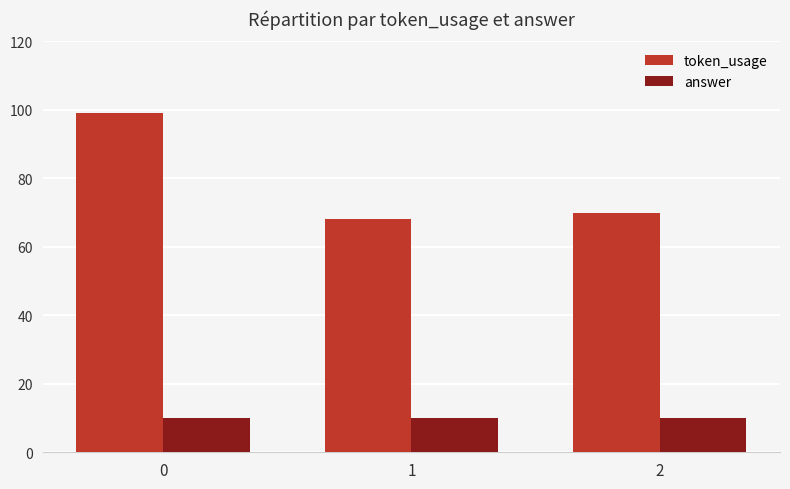

The value of answer at 0 is 10. True or false?

True